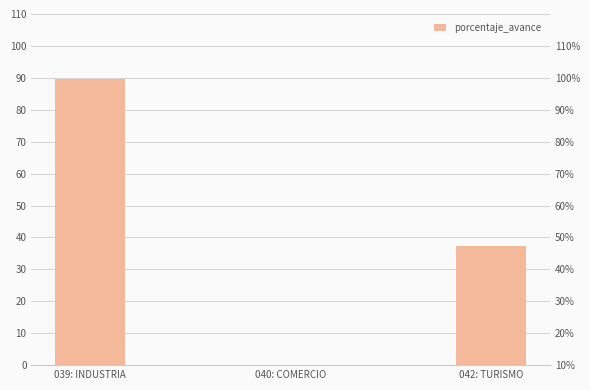

What position from the right is 039: INDUSTRIA?

3